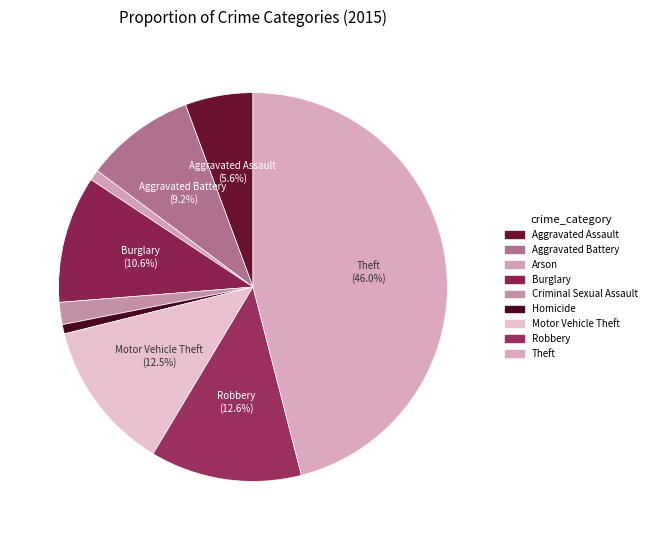

How many slices are in this pie chart?

9